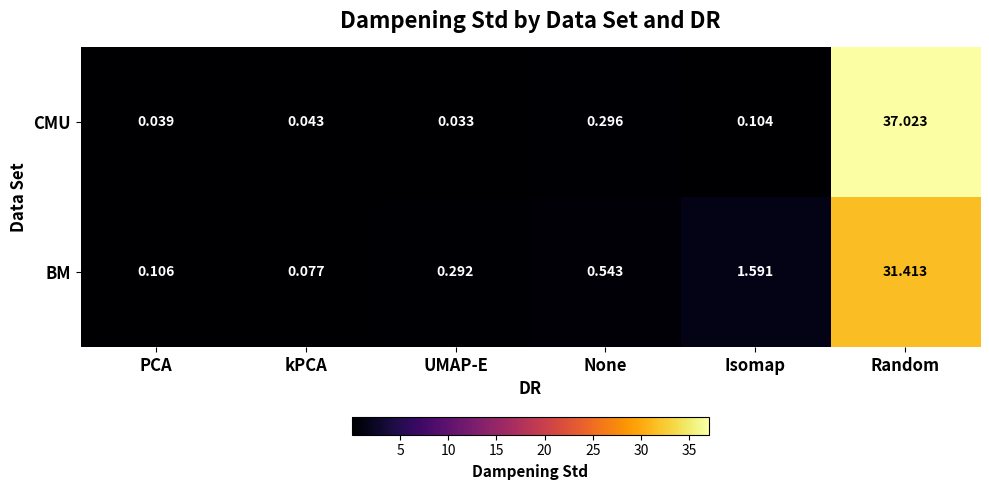

Which category has the lowest value across all series?

UMAP-E